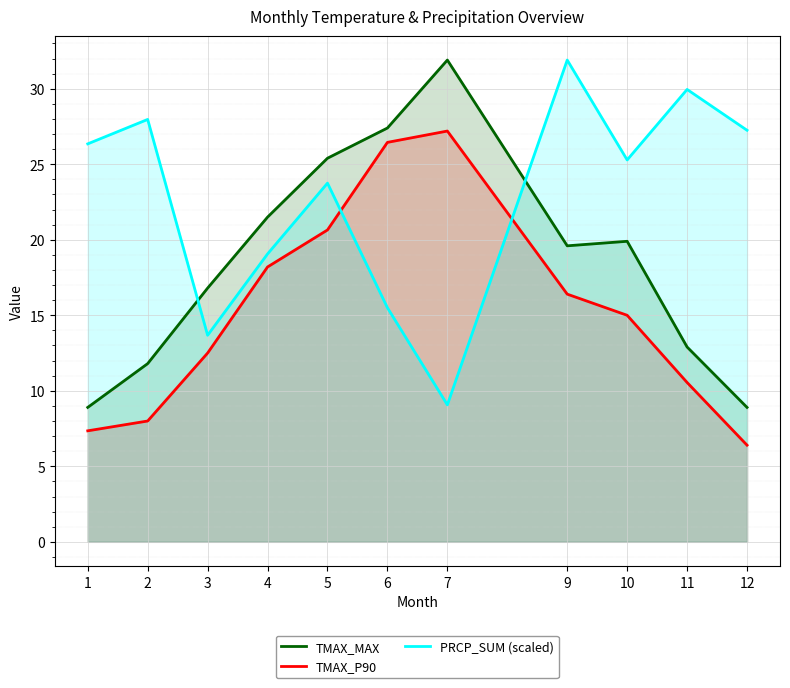

What is the lowest value of the PRCP_SUM (scaled) series?

9.1